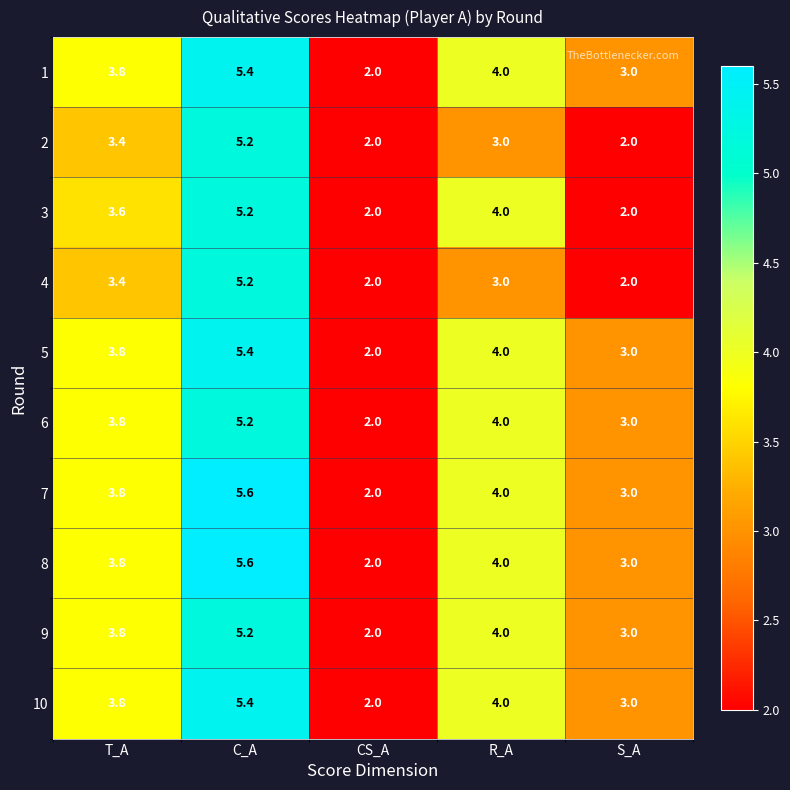

The 9 series shows 5.3 at S_A. True or false?

False